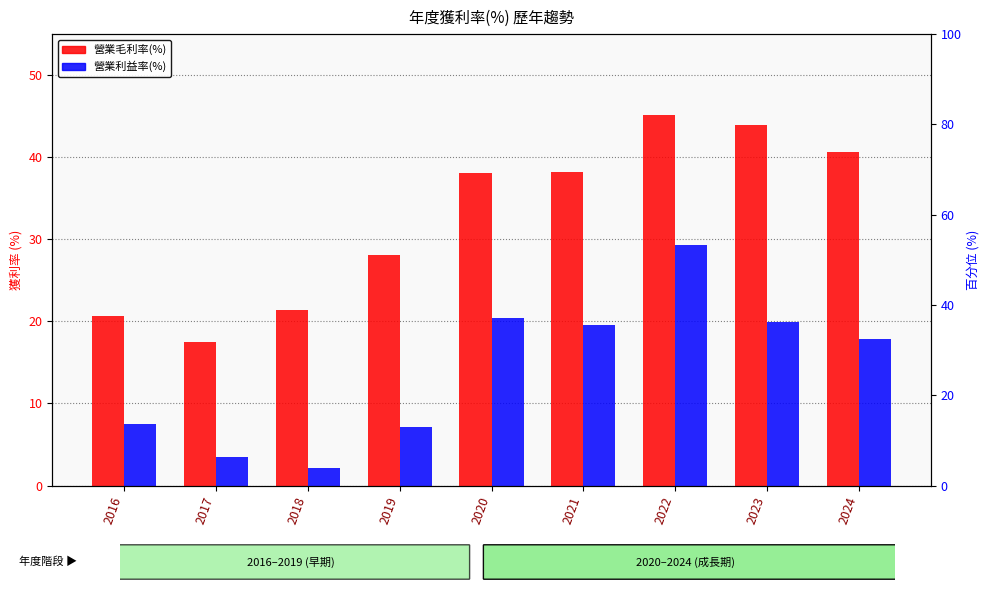

What is the difference between the highest and lowest values at 2018?

19.3